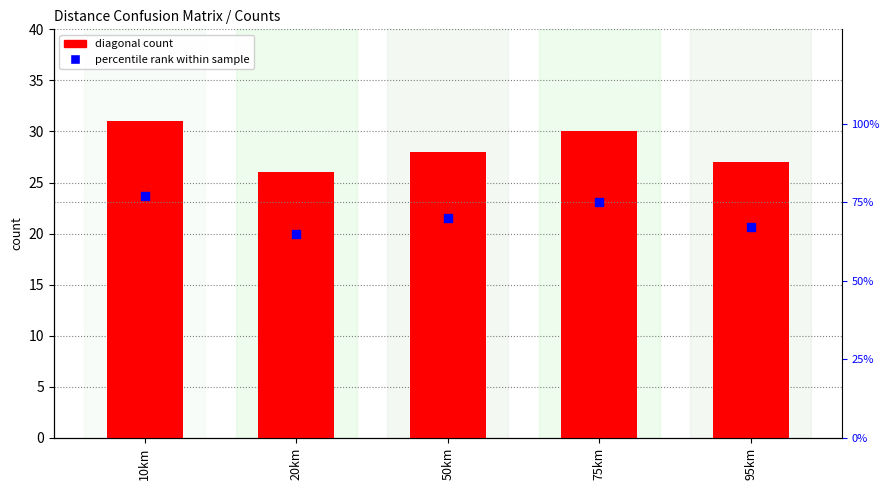

At how many categories does at least one series exceed 52?

5